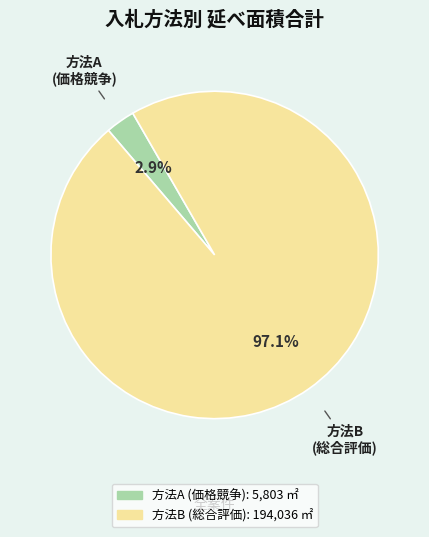

Is there any slice that represents more than half of the pie?

Yes